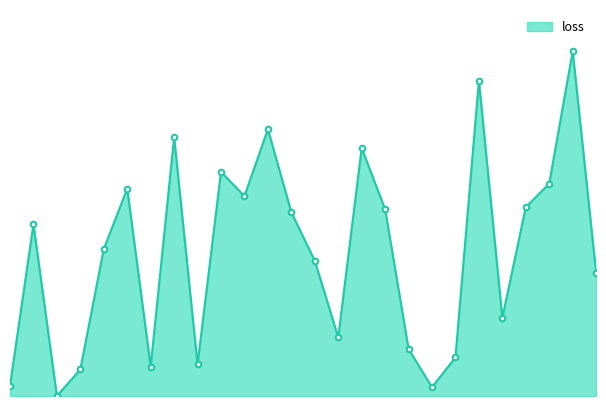

Is this an area chart (filled region under the line)?

Yes